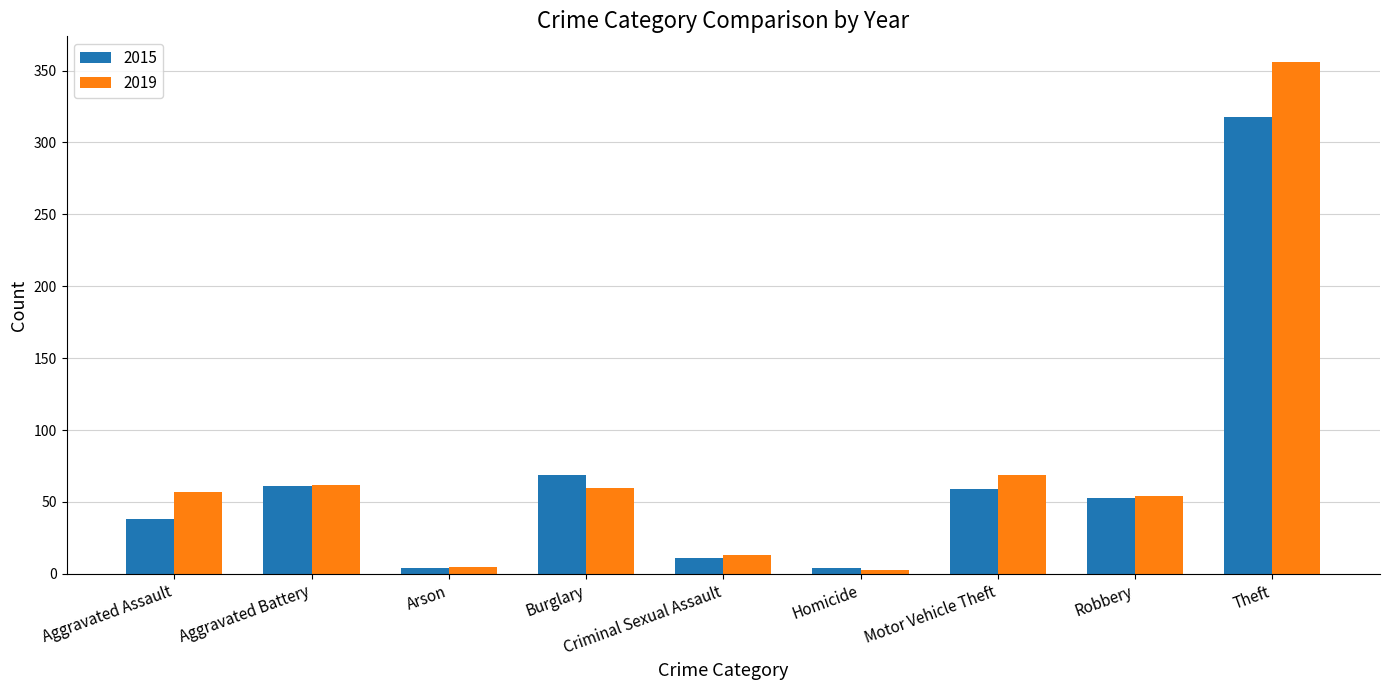

What is the minimum value shown in the chart?

3